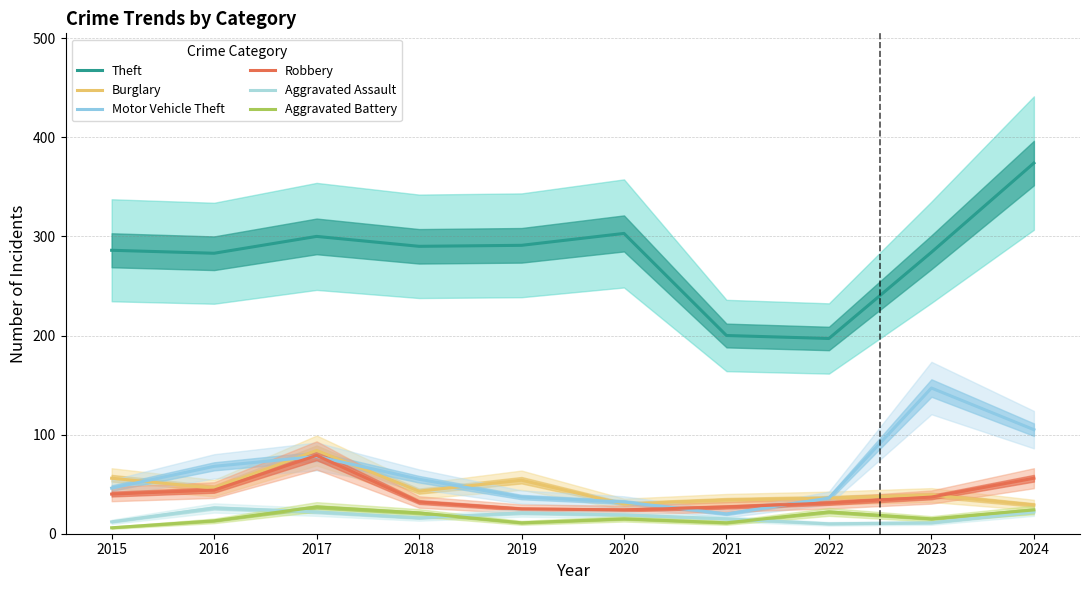

Reading left to right, transcribe all the data shown in this chart.

Theft: 286	283	300	290	291	303	200	197	284	374
Burglary: 56	46	84	43	54	30	34	36	39	29
Motor Vehicle Theft: 46	68	78	55	37	32	20	36	147	105
Robbery: 40	44	79	32	25	24	27	31	37	56
Aggravated Assault: 12	26	22	16	21	19	15	10	11	22
Aggravated Battery: 6	13	27	21	11	15	11	22	15	24